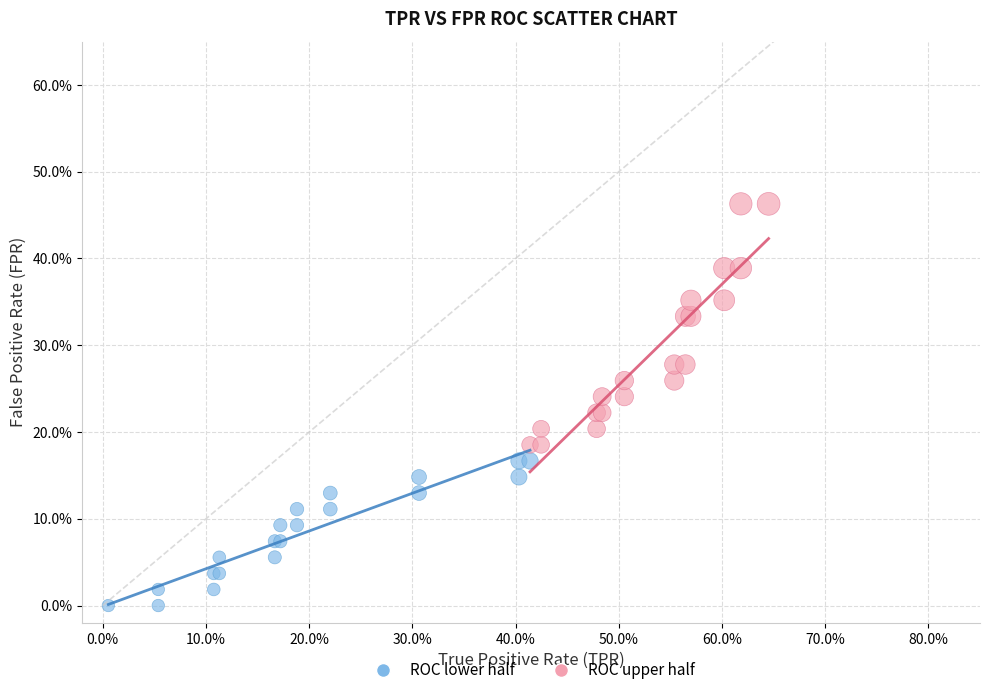

What are all the series names shown in the legend?

ROC lower half, ROC upper half